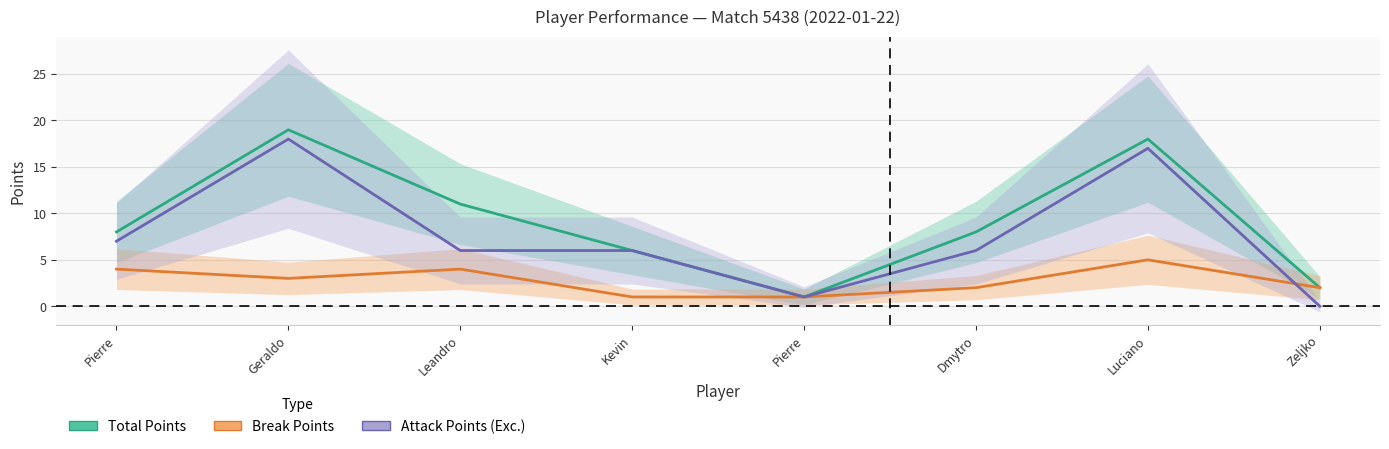

Count the number of data series in this chart.

3